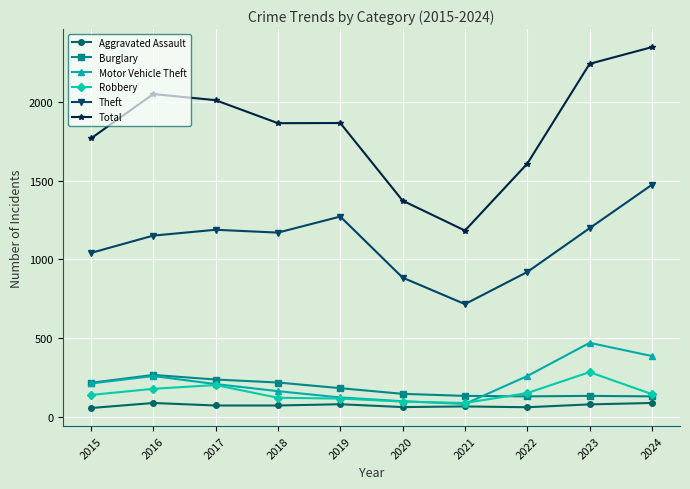

What is the spread (max minus min) of values at 2019?

1786